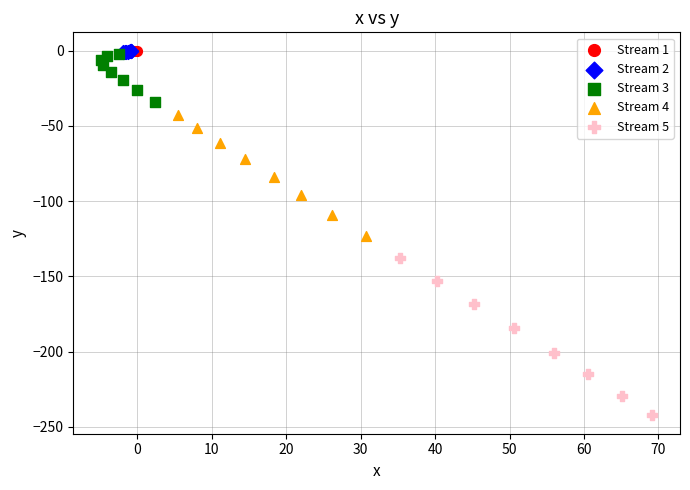

Which series has the largest Y range (max minus min)?

Stream 5